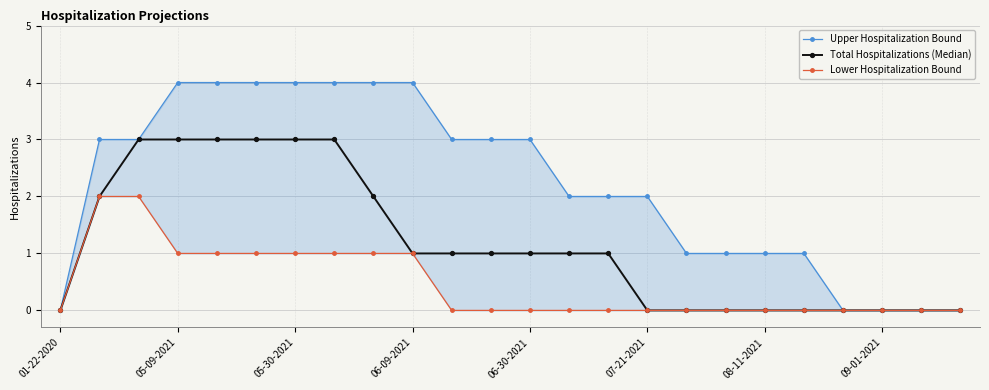

How many distinct data groups are displayed?

3